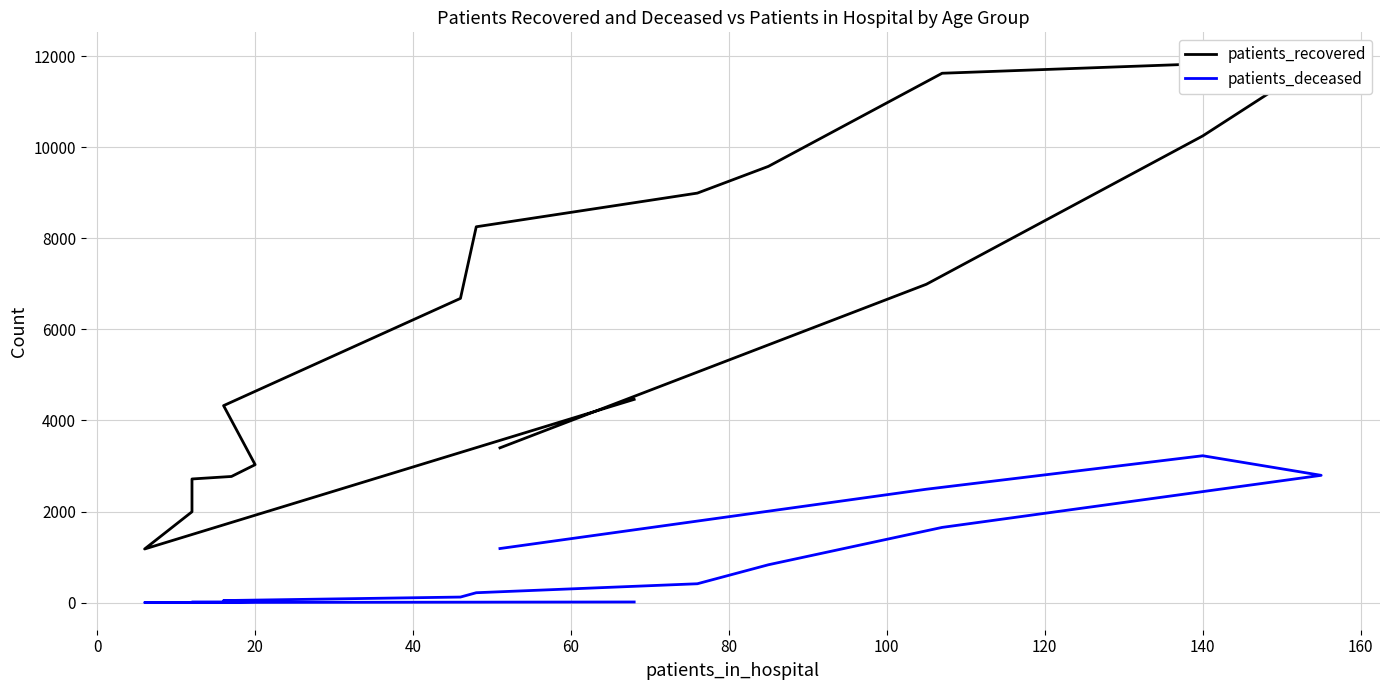

Where is the first local minimum for patients_deceased?

20